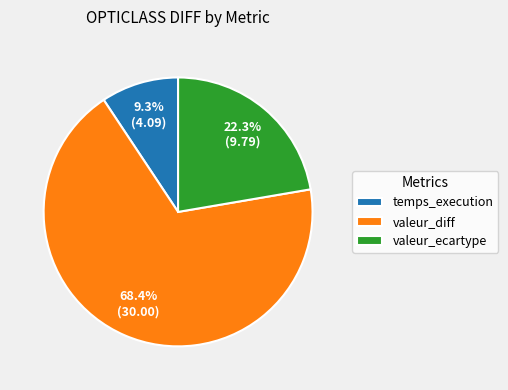

Which has a higher value, temps_execution or valeur_ecartype?

valeur_ecartype